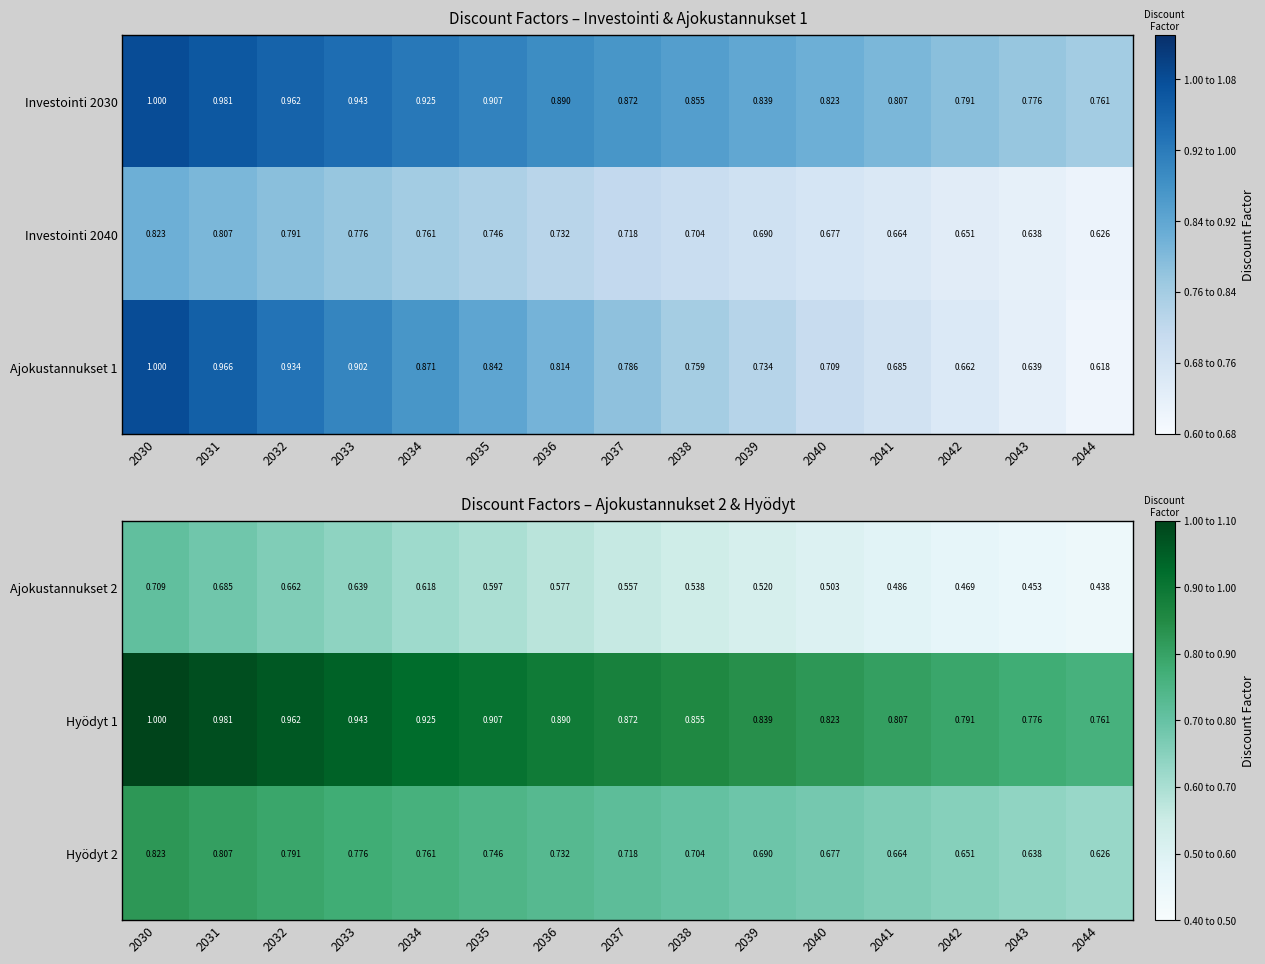

What is the average value of the Ajokustannukset 2 series?

0.6